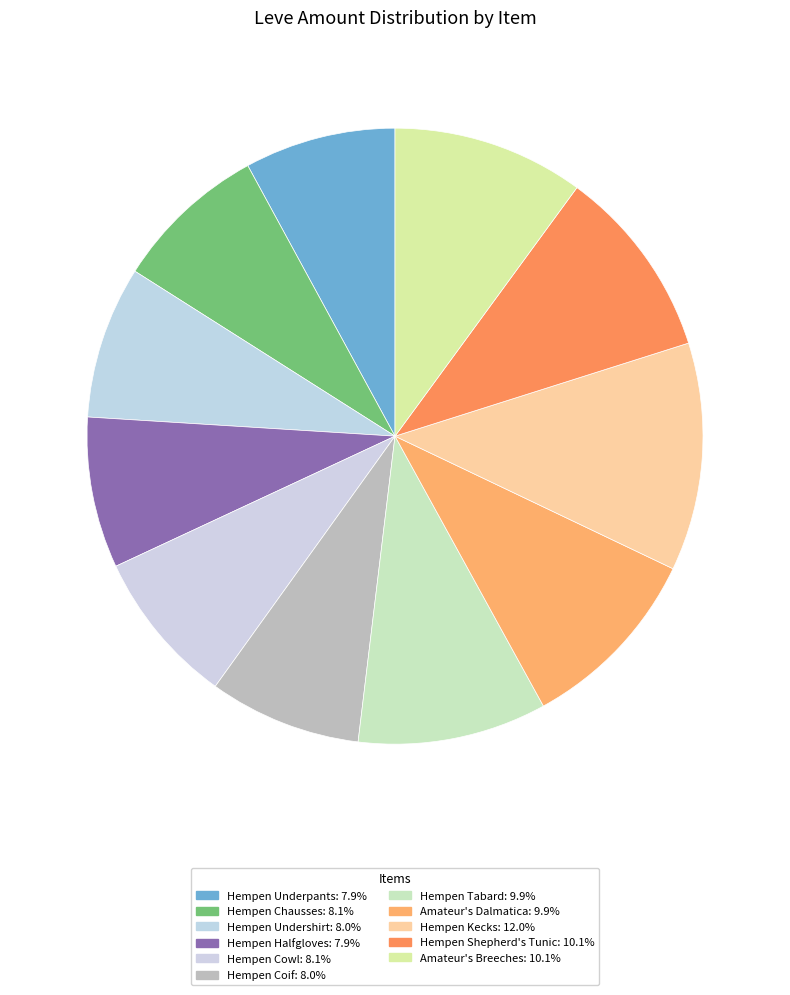

How many slices are in this pie chart?

11